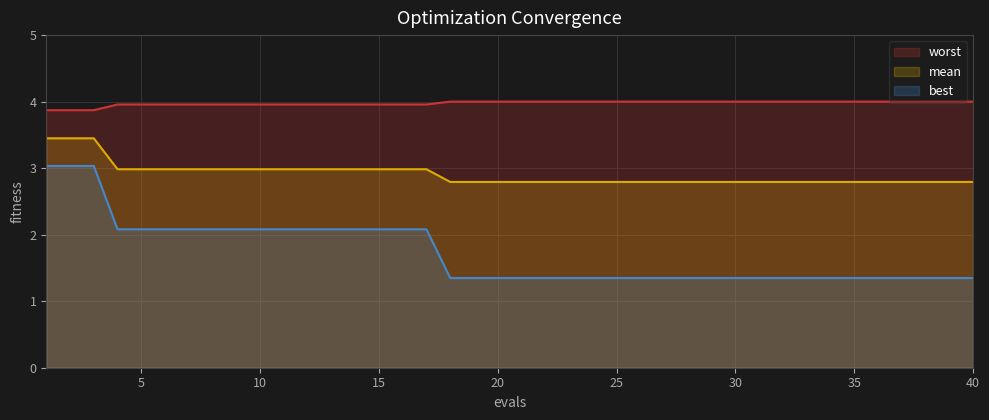

Which series has the widest spread of values?

best